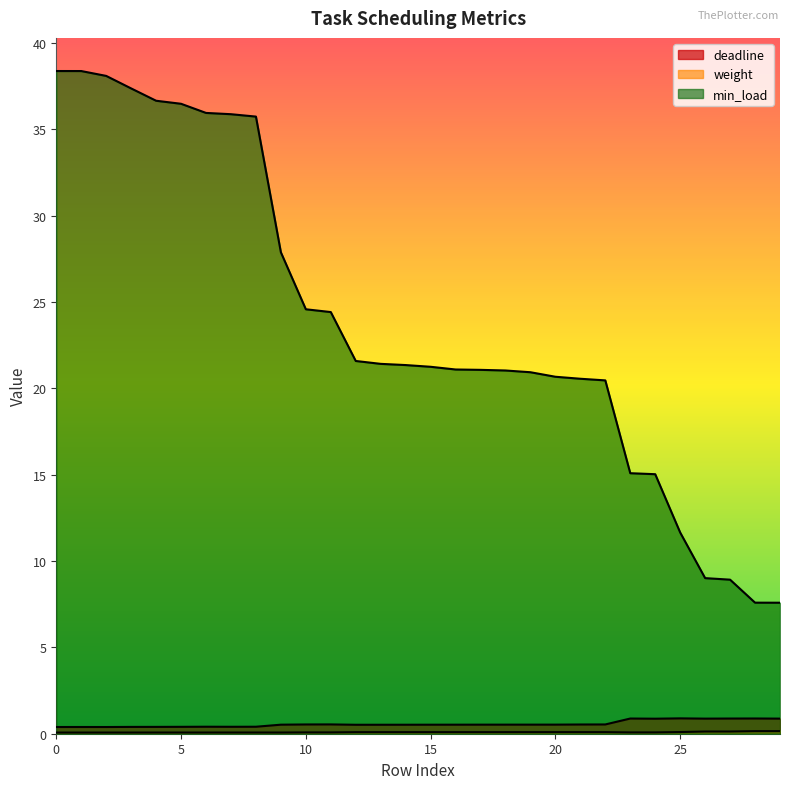

The min_load series shows 7.6 at 28. True or false?

True